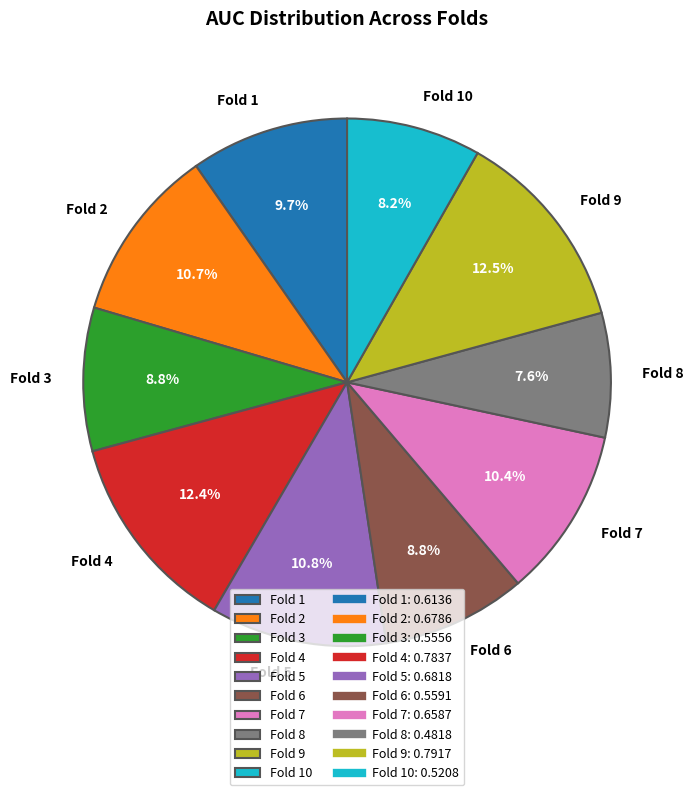

How many segments does this pie chart have?

10